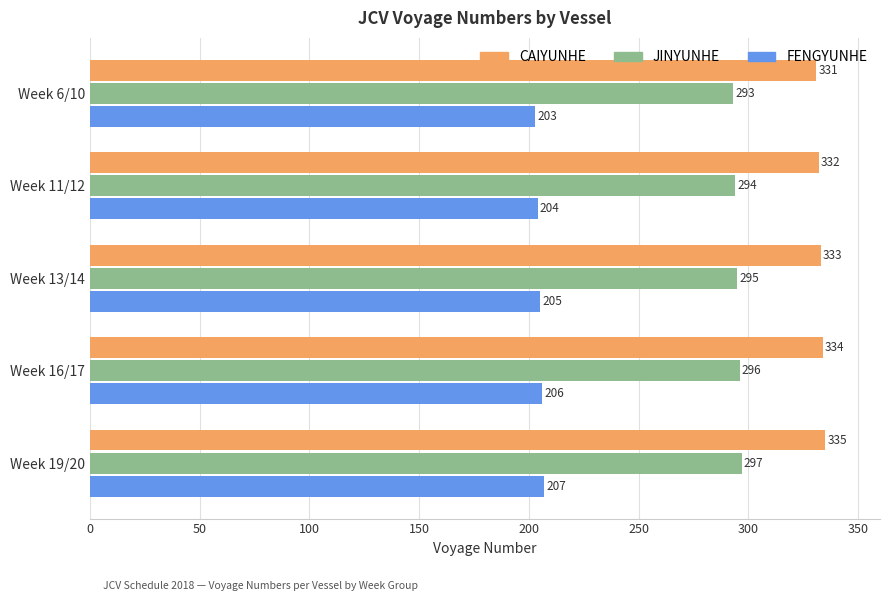

Is the value of FENGYUNHE at Week 6/10 greater than the value of CAIYUNHE at Week 16/17?

No